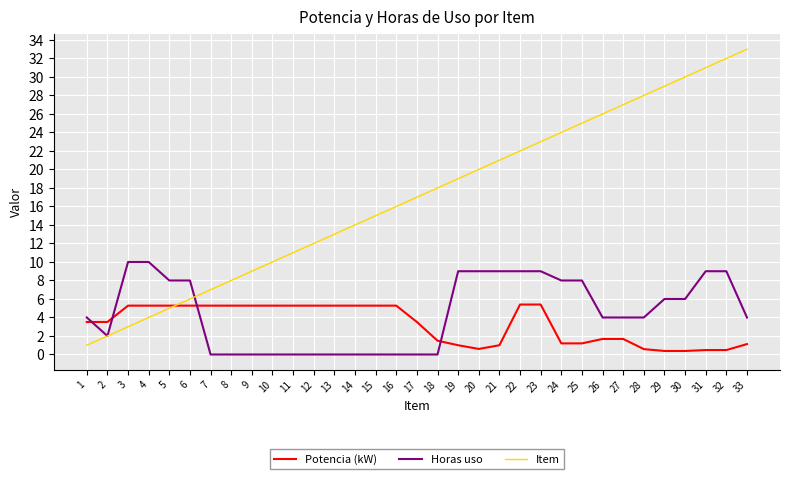

What is the sum of all Potencia (kW) values?

108.5